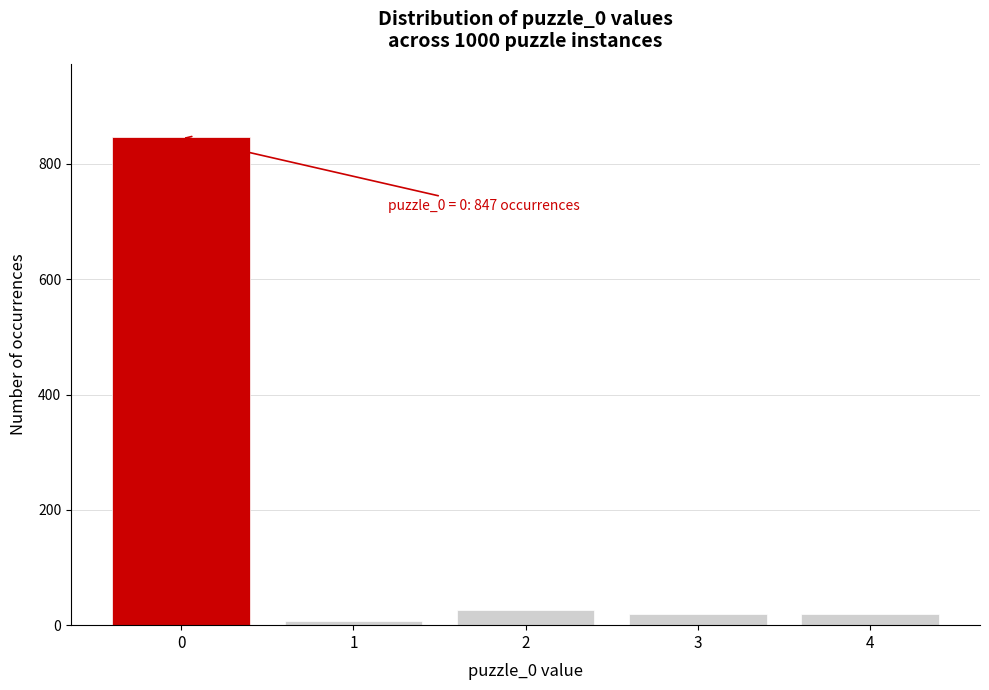

What is the maximum value shown in the chart?

847